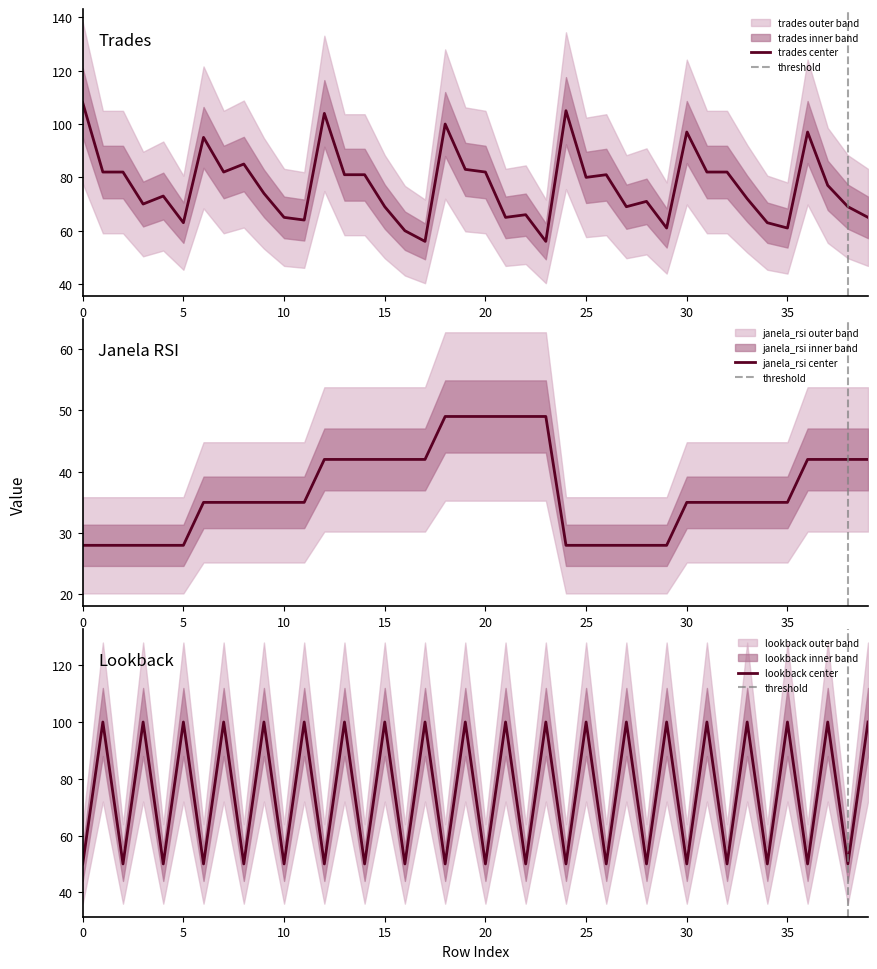

What is the total value across all series at 24?

183